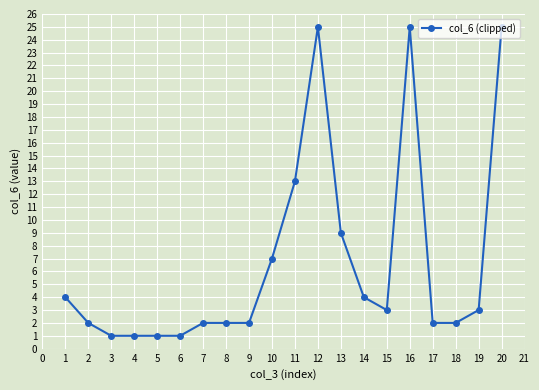

Is it true that the value at 7 is 2?

True